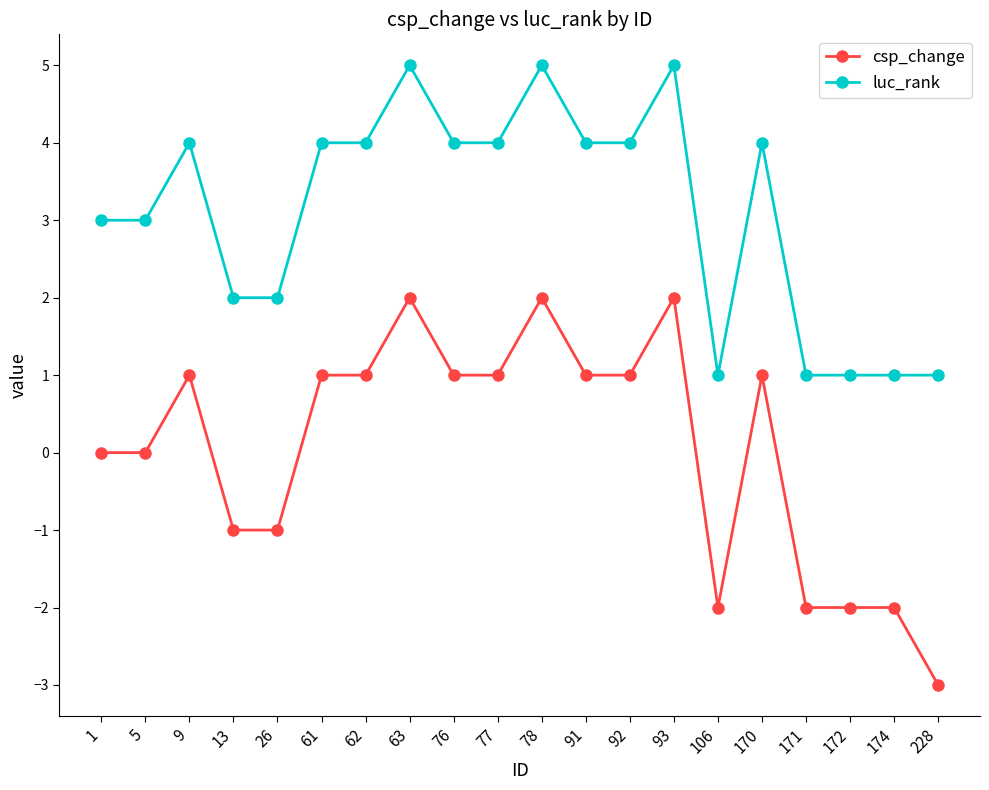

Which series has the largest range (max minus min)?

csp_change